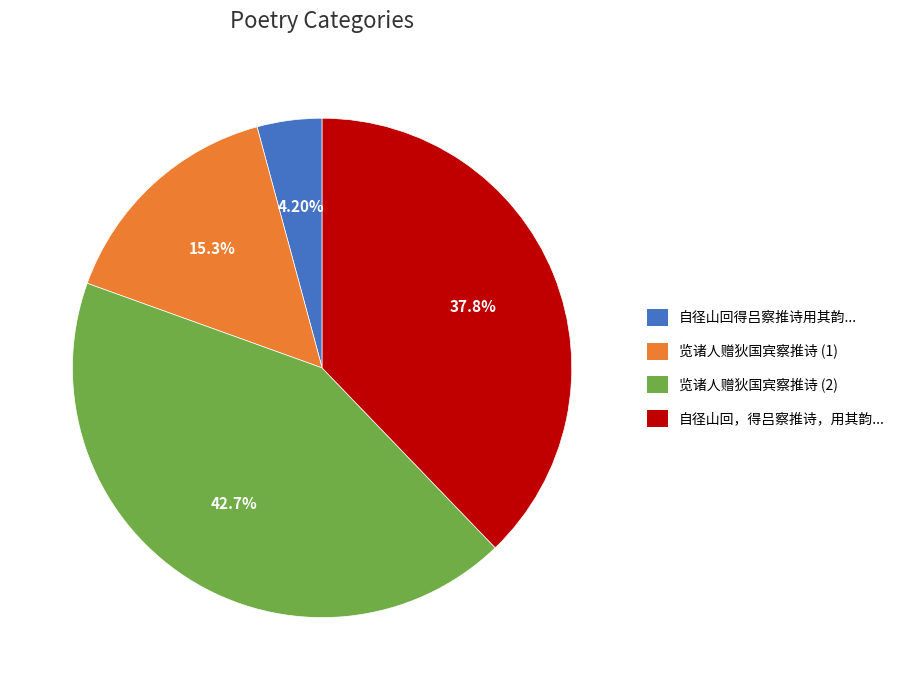

Is the sum of 自径山回得吕察推诗用其韵... and 览诸人赠狄国宾察推诗 (1) greater than half?

No